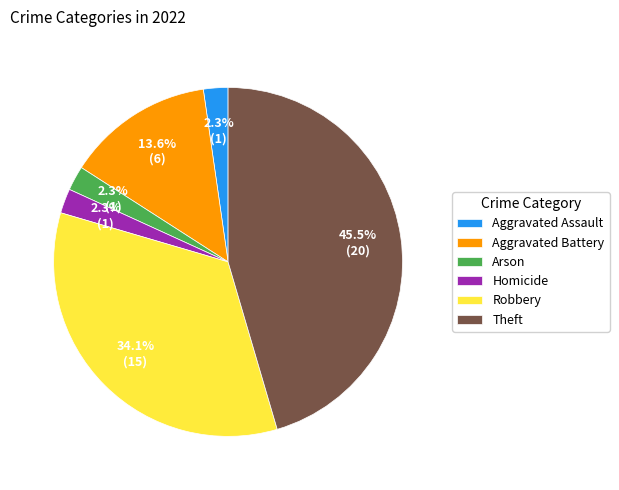

What percentage is the Homicide slice, to the nearest percent?

2%